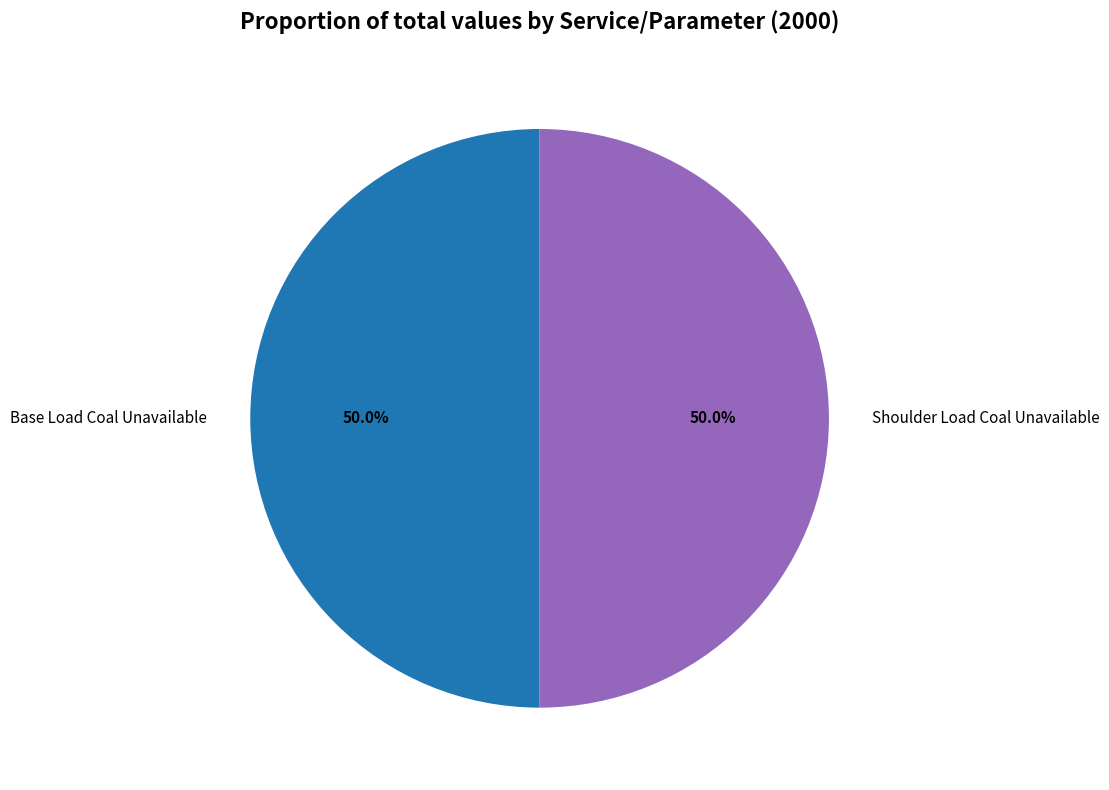

Approximately how many times larger is the value at Base Load Coal Unavailable compared to Shoulder Load Coal Unavailable?

1.0